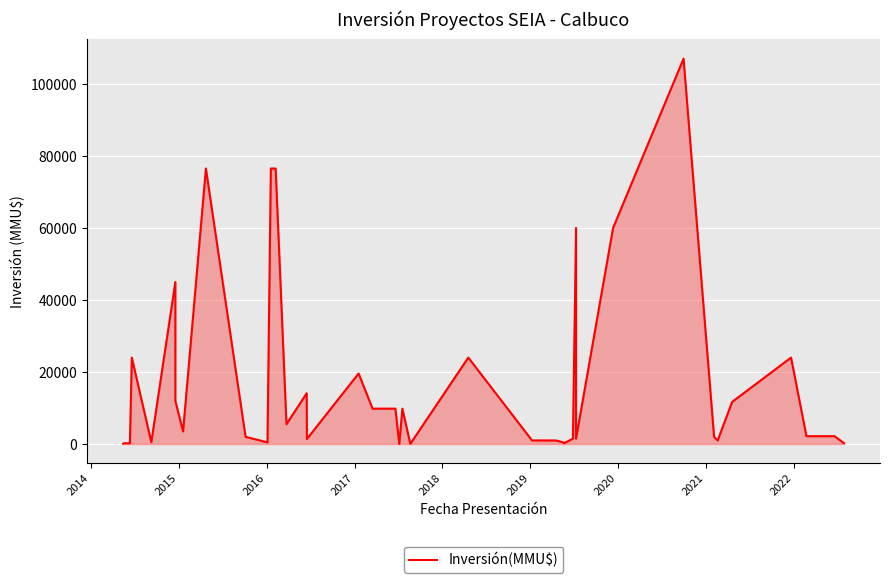

True or false: there are more than 0 points higher than both neighbors.

True